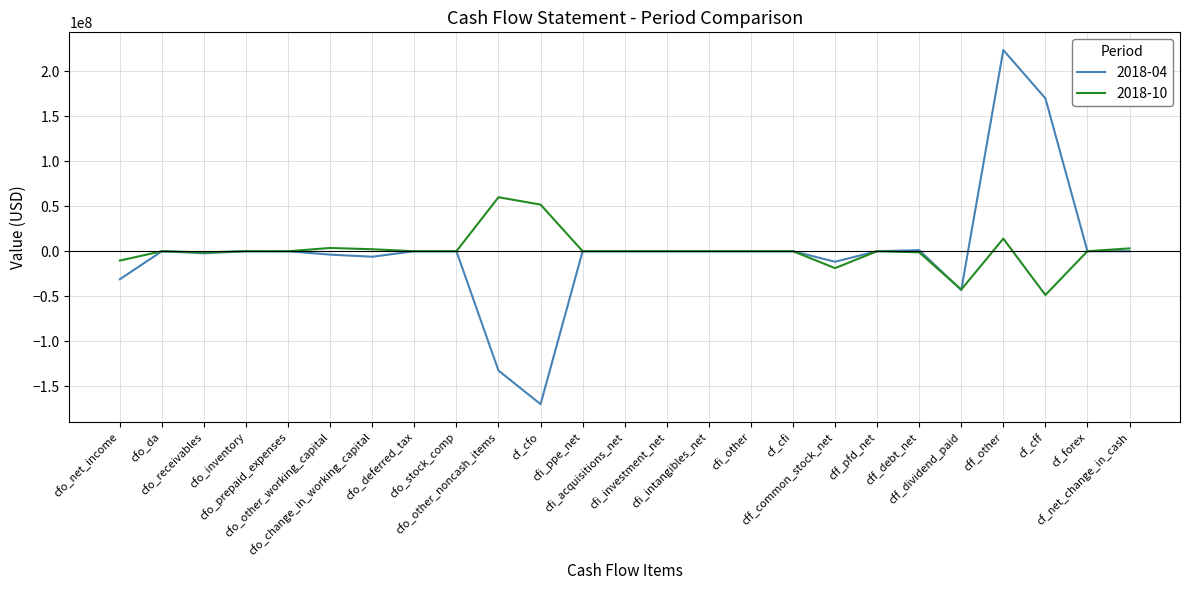

What is the greatest value displayed?

223295000